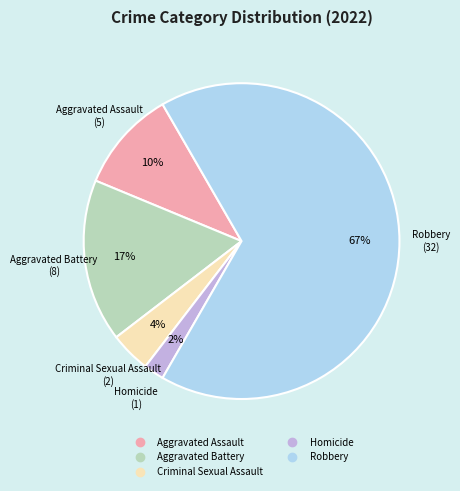

Approximately how many times larger is the value at Homicide compared to Aggravated Battery?

0.1